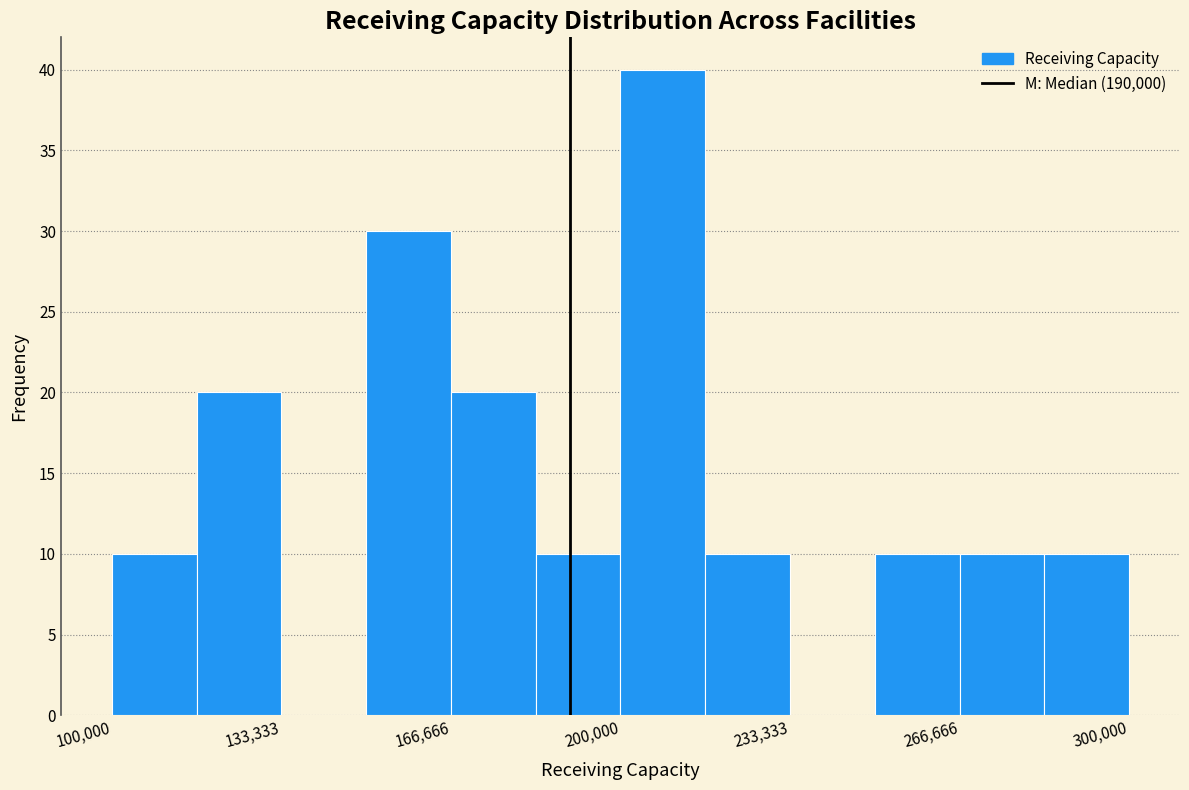

Around what value on the x-axis is the tallest bar? Give the approximate position of its centre, as read against the axis.

210000